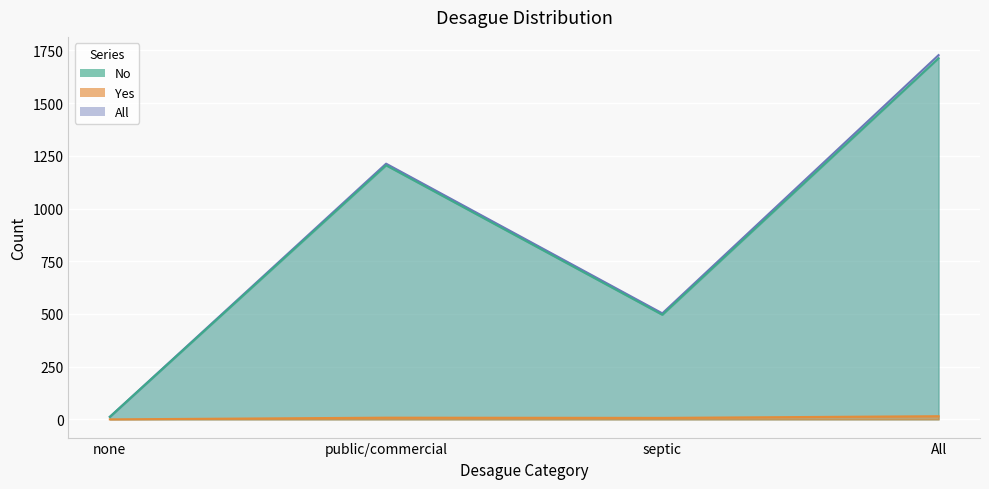

True or false: No and All intersect in this chart.

False